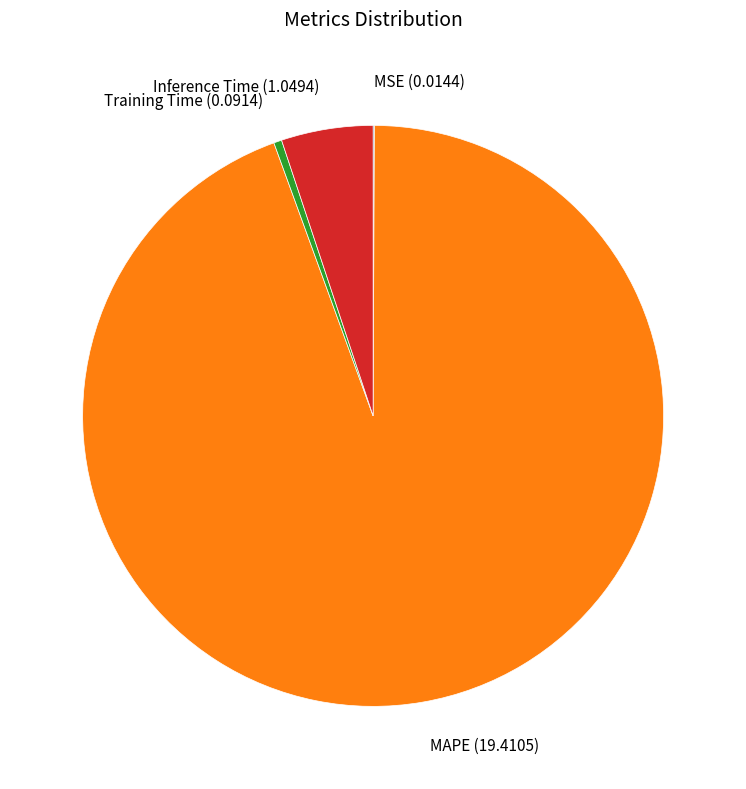

Is there a majority slice in this chart?

Yes